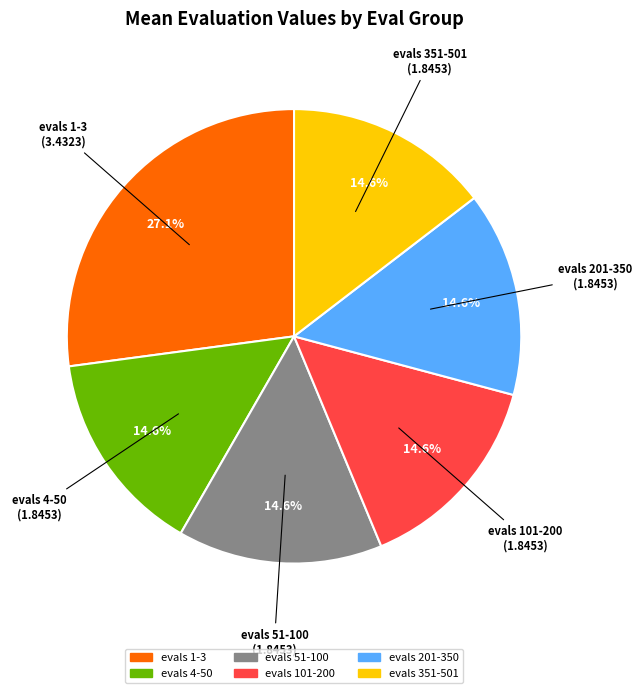

Count the number of slices in the pie.

6